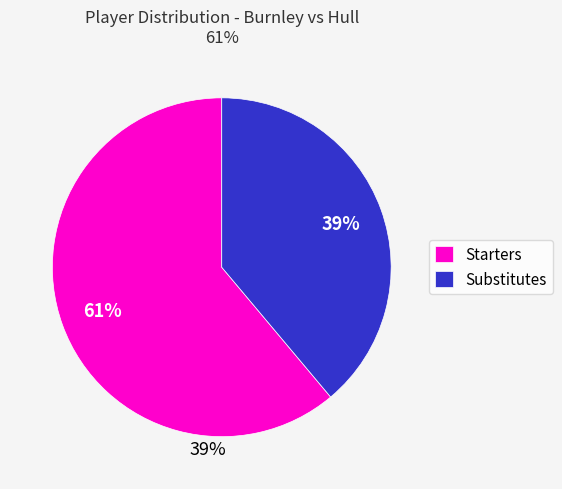

How many slices are in this pie chart?

2